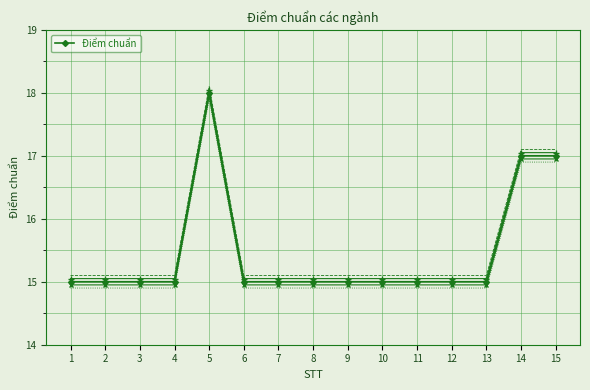

Which label corresponds to the largest value in the chart?

5